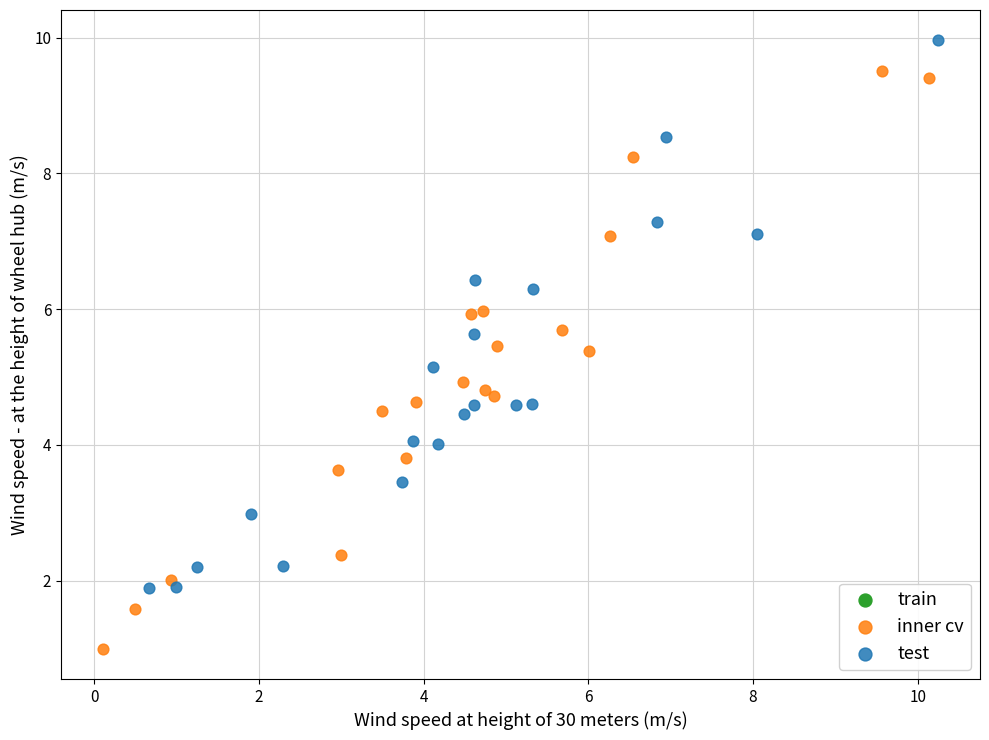

Which series reaches the maximum Y coordinate?

test